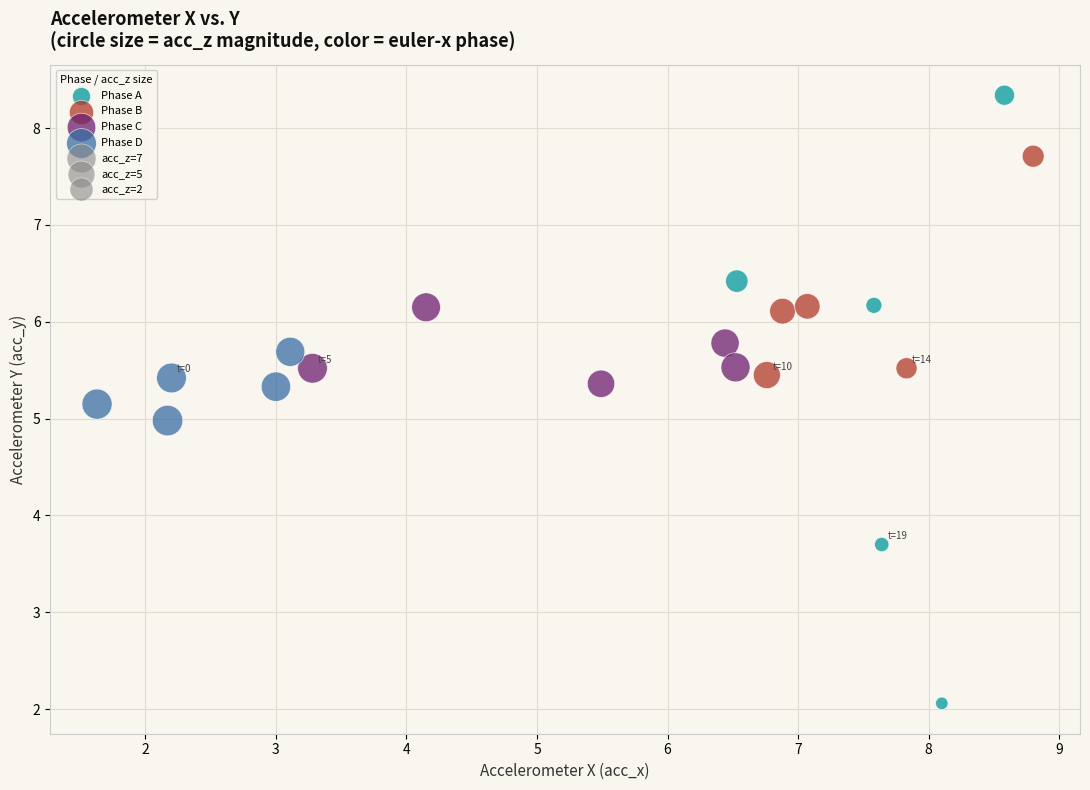

Which series contains the lowest Y value?

Phase A